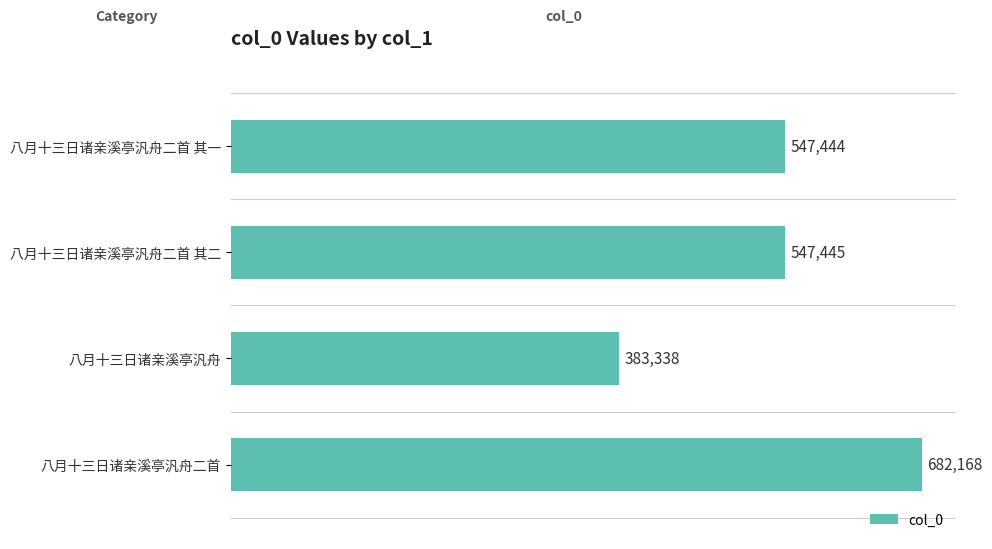

What is the ratio of the value at 八月十三日诸亲溪亭汎舟二首 其一 to the value at 八月十三日诸亲溪亭汎舟?

1.4